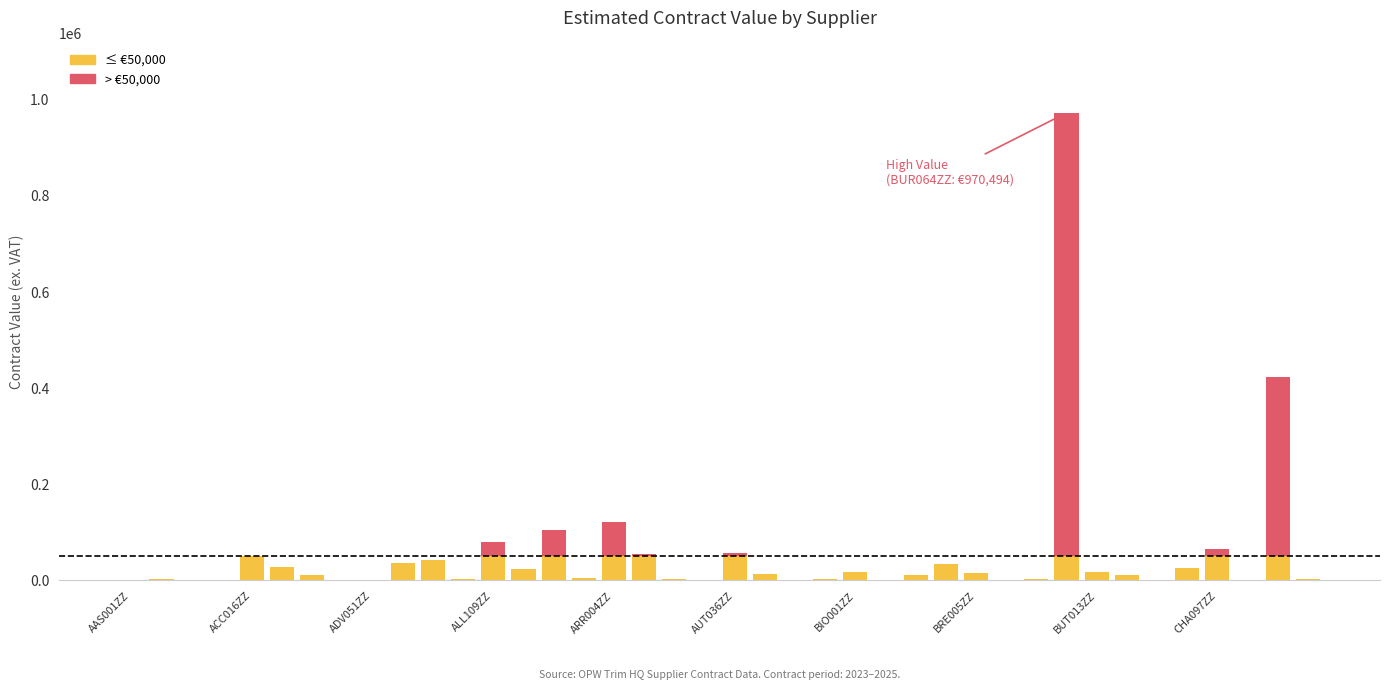

Does the chart contain stacked bars?

Yes